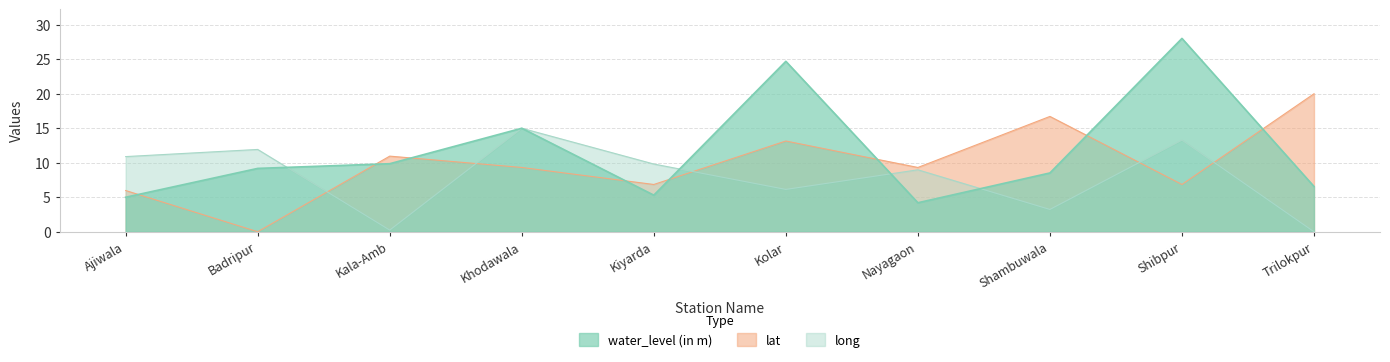

Between which two adjacent categories do water_level (in m) and lat first intersect?

Ajiwala and Badripur